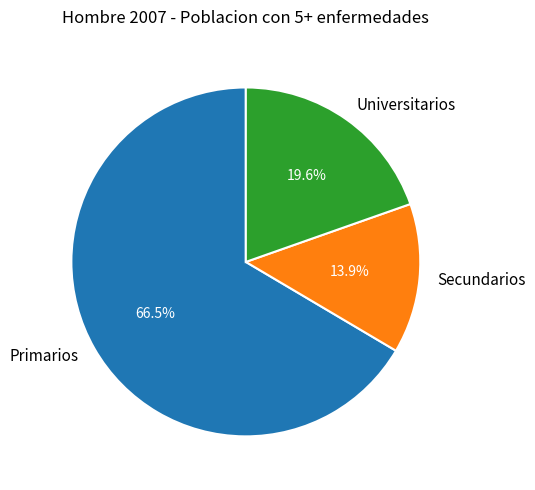

Rank the categories by value from lowest to highest.

Secundarios, Universitarios, Primarios